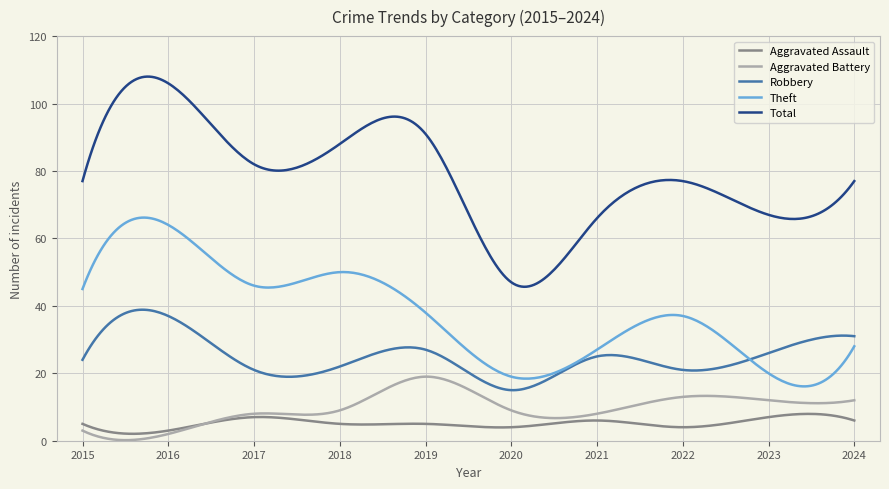

What is the smallest value displayed?

0.2